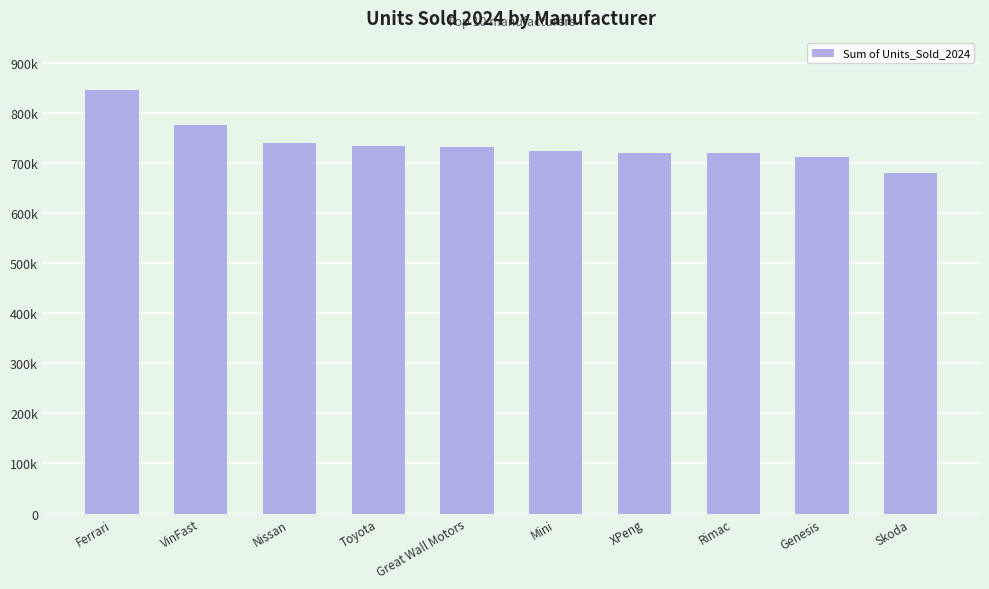

Reading left to right, what are all the values shown in this chart?

Ferrari=846808	VinFast=775647	Nissan=740347	Toyota=733819	Great Wall Motors=731265	Mini=724931	XPeng=720217	Rimac=720198	Genesis=712405	Skoda=679388